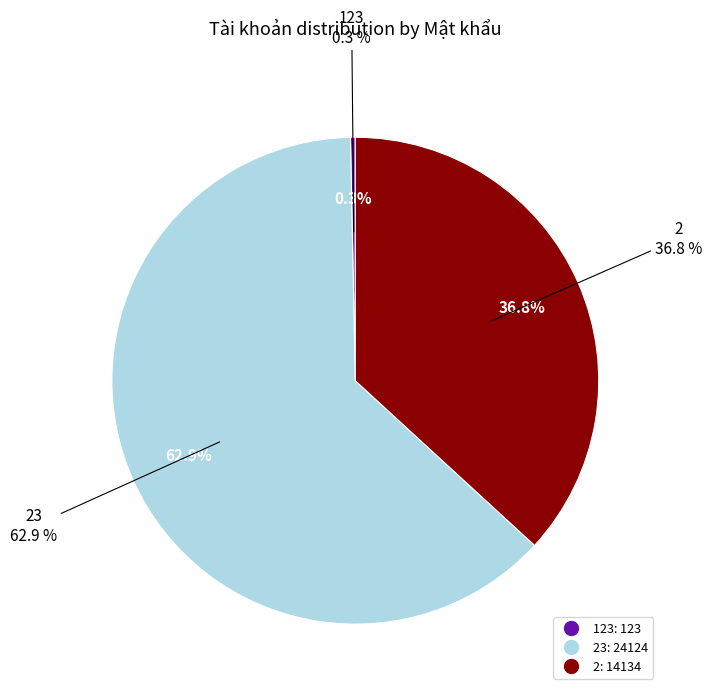

Count the number of slices in the pie.

3